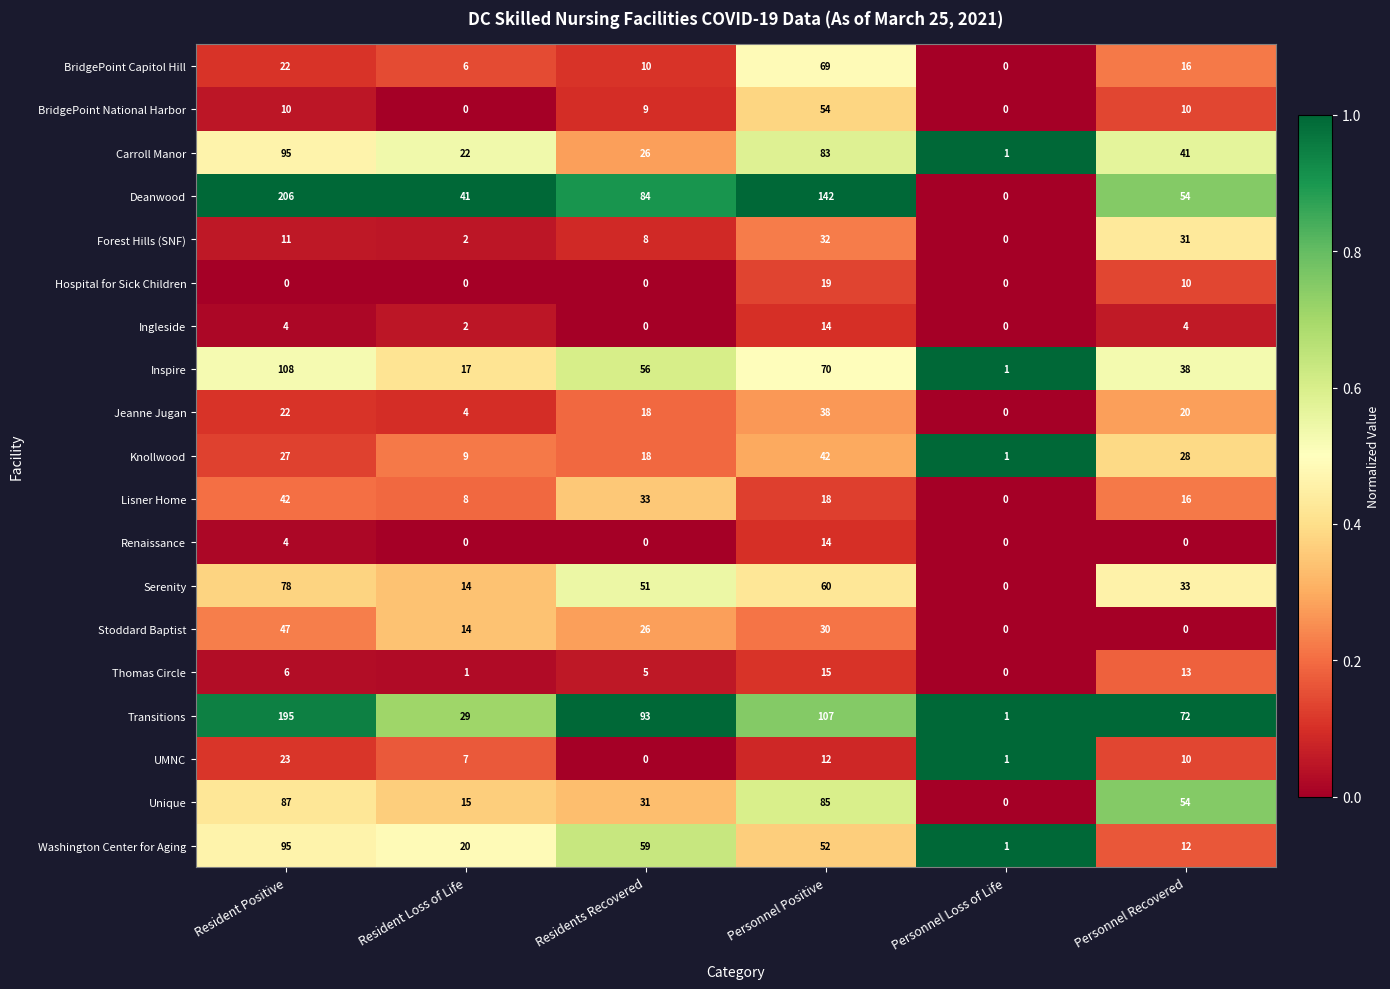

At which category is the sum across all series the highest?

Resident Positive